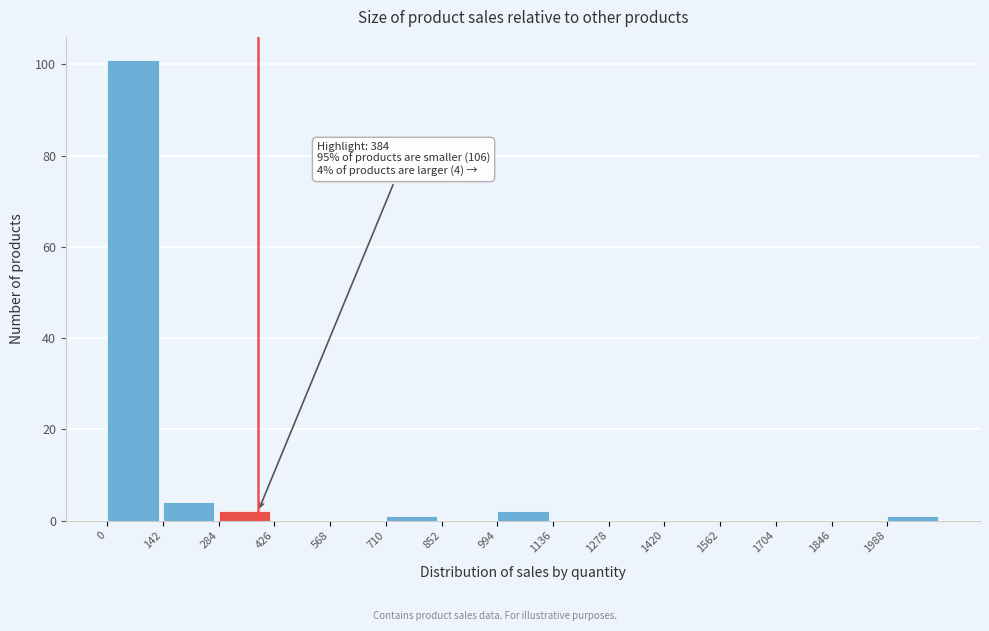

Which range on the x-axis has the tallest bar?

0 to 142